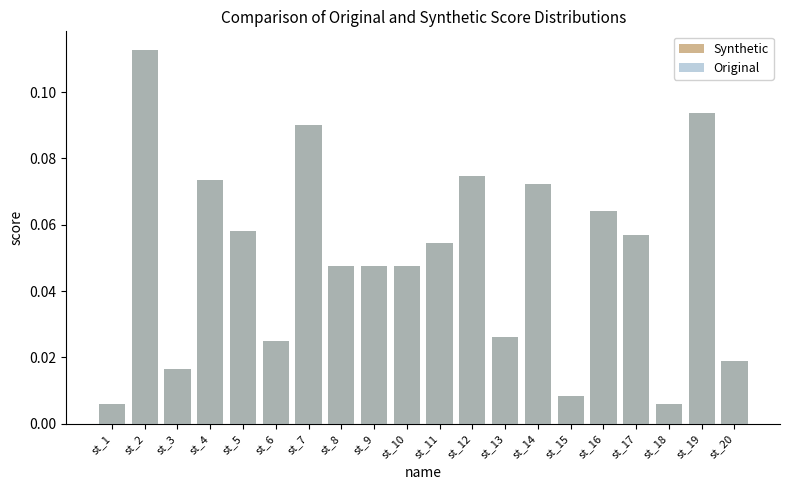

Which has a higher value, st_8 or st_18?

st_8